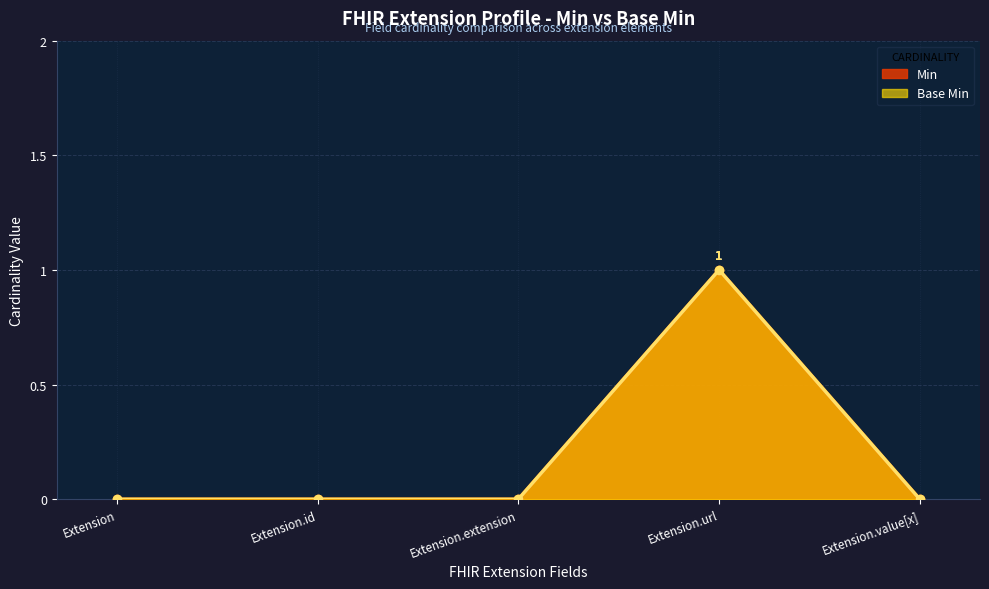

At which category does the chart reach its peak across all series?

Extension.url